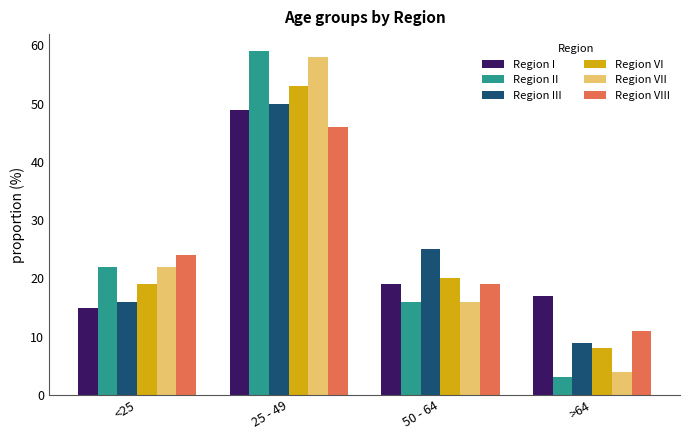

What is the label of the 4th bar from the left?

>64